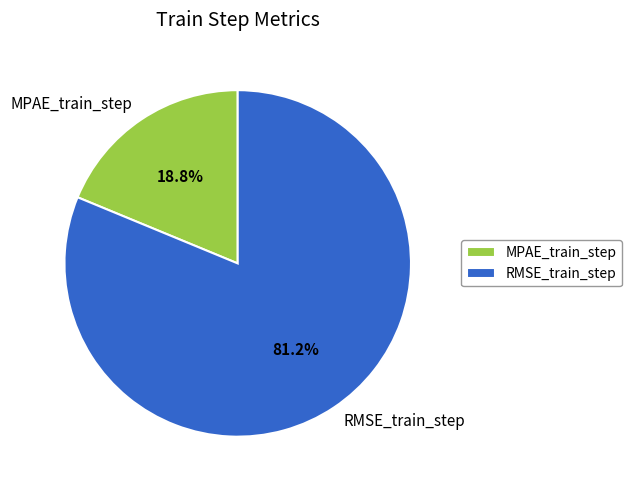

Between MPAE_train_step and RMSE_train_step, which is larger?

RMSE_train_step